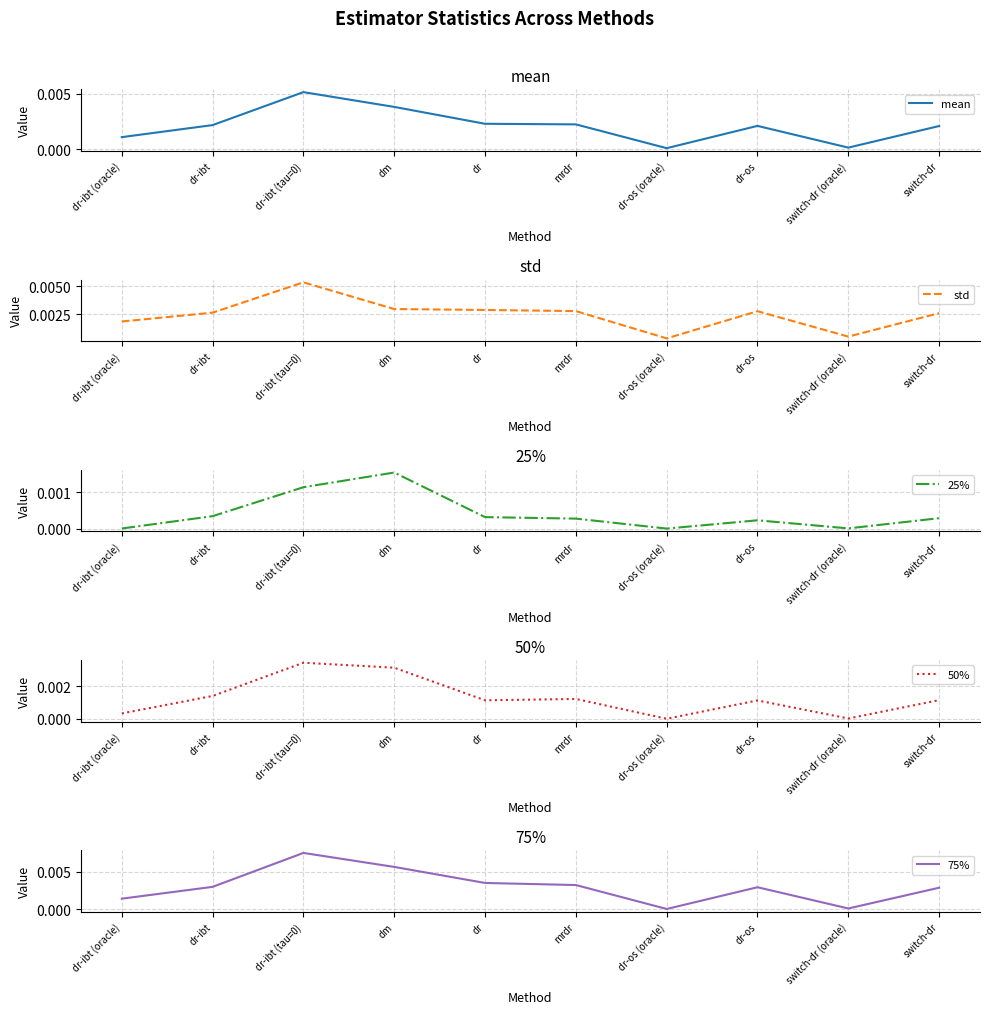

Which category has the highest value across all series?

dr-ibt (tau=0)